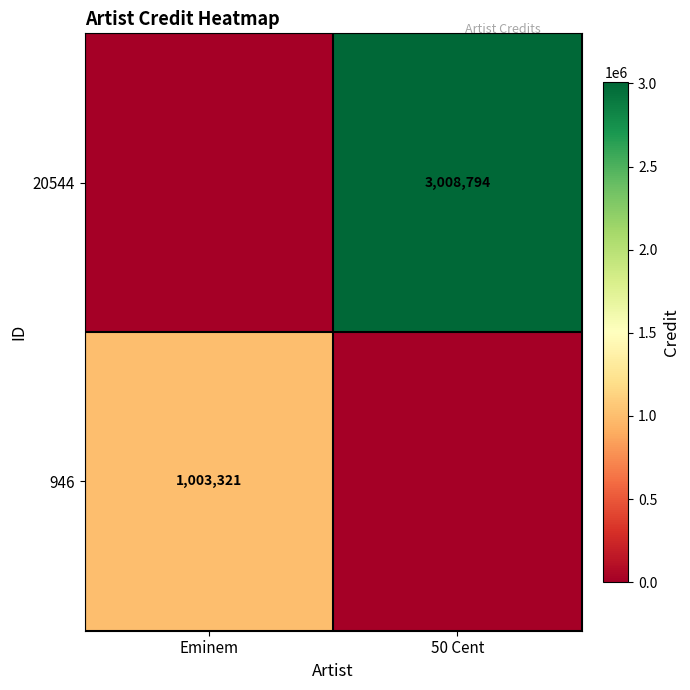

Is it true that 20544 equals 3008794 at 50 Cent?

True